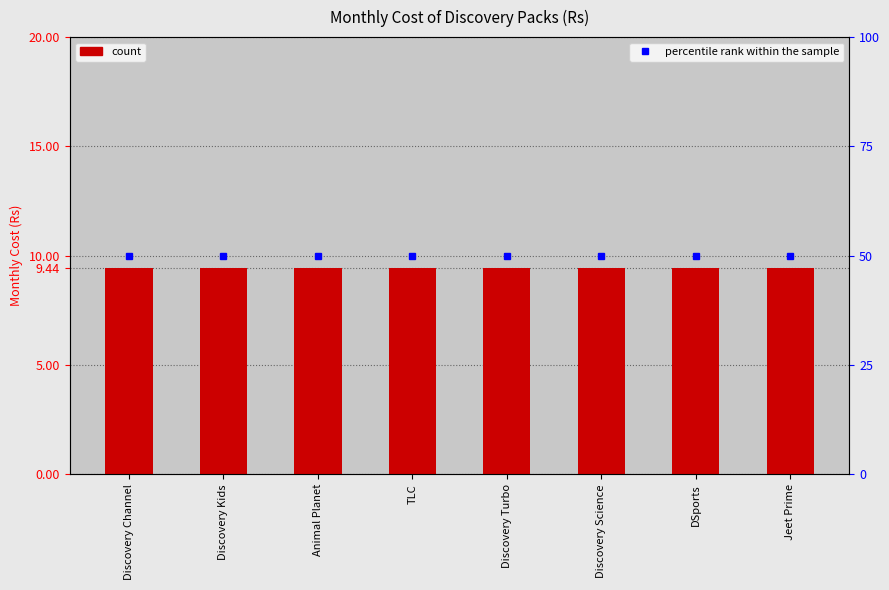

Which has a higher value, Discovery Turbo or DSports?

Discovery Turbo